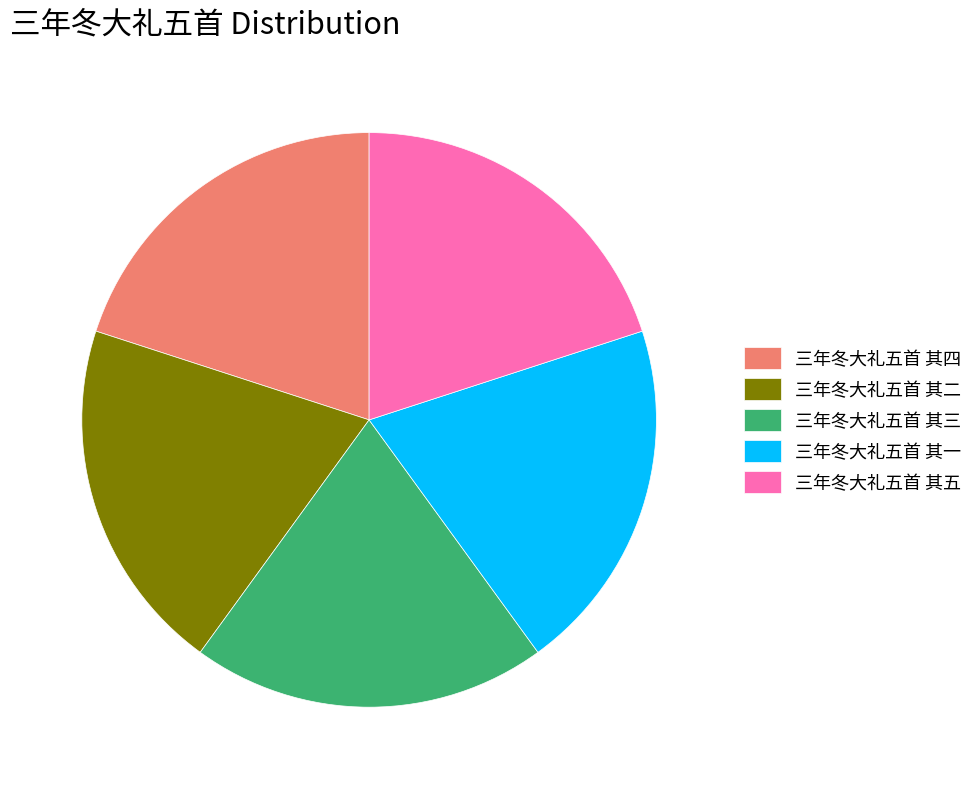

What is the ratio of the value at 三年冬大礼五首 其一 to the value at 三年冬大礼五首 其四?

1.0